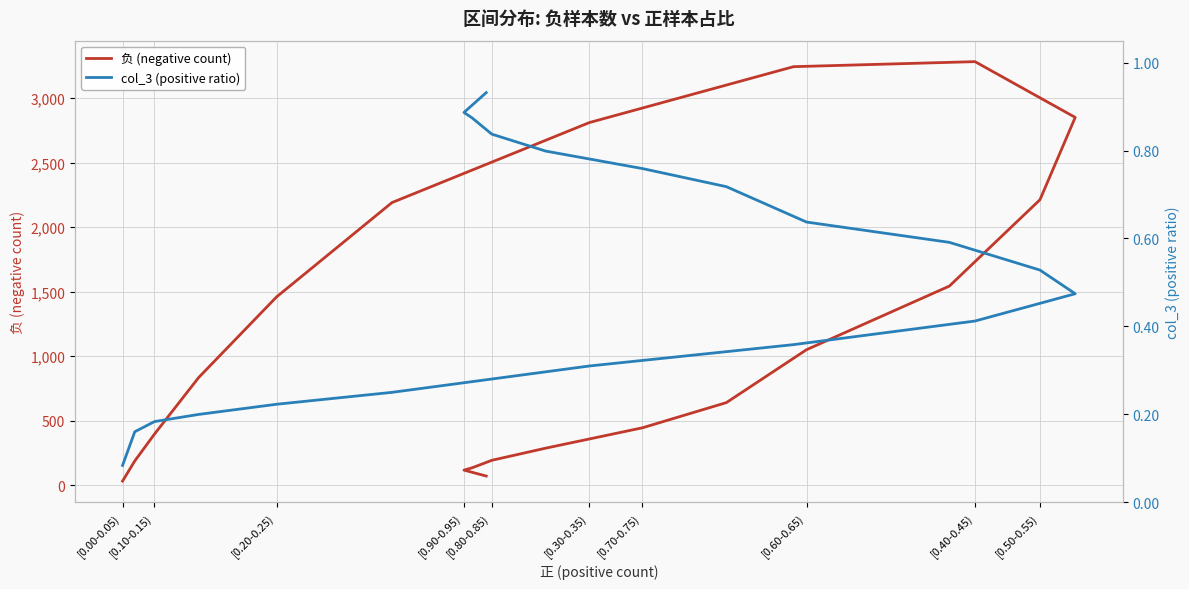

At how many categories does at least one series exceed 1339?

8